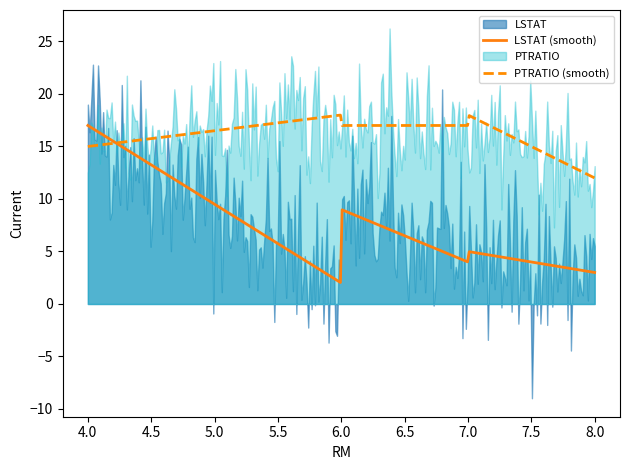

Between 7 and 4, which series saw the biggest shift?

LSTAT